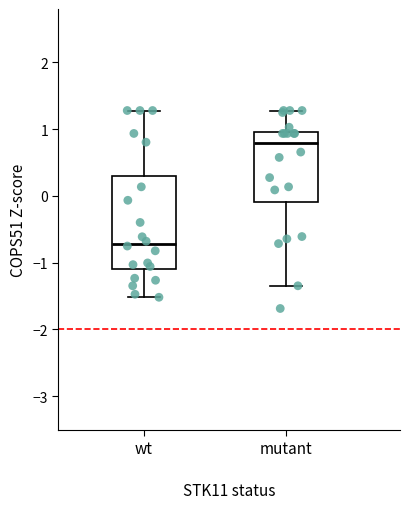

Comparing the boxes themselves (not the whiskers), which one is the tallest?

wt